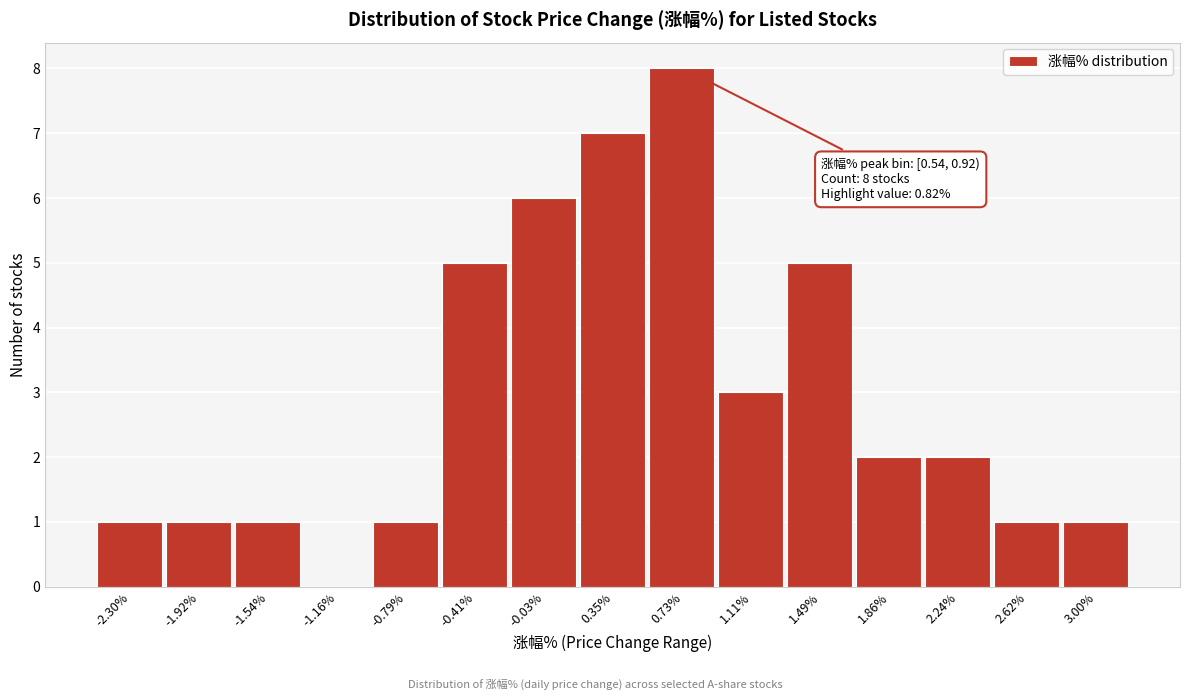

Which range on the x-axis has the tallest bar?

0.55 to 0.90